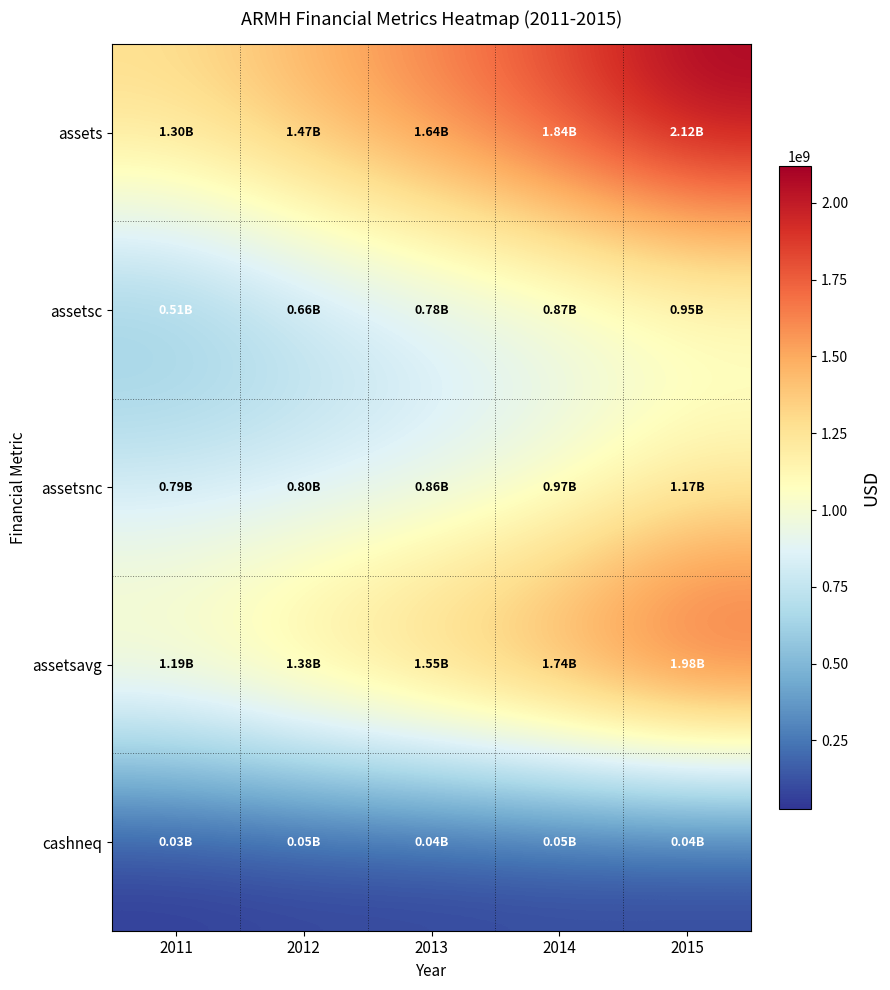

Reading right to left, what are all the values shown in this chart?

assets: 2015=2120200000	2014=1837200000	2013=1638400000	2012=1466800000	2011=1299800000
assetsc: 2015=948300000	2014=870900000	2013=780100000	2012=664000000	2011=506100000
assetsnc: 2015=1171900000	2014=966300000	2013=858300000	2012=802800000	2011=793700000
assetsavg: 2015=1978700000	2014=1737800000	2013=1552600000	2012=1383300000	2011=1192231000
cashneq: 2015=40500000	2014=54100000	2013=43800000	2012=46300000	2011=26800000